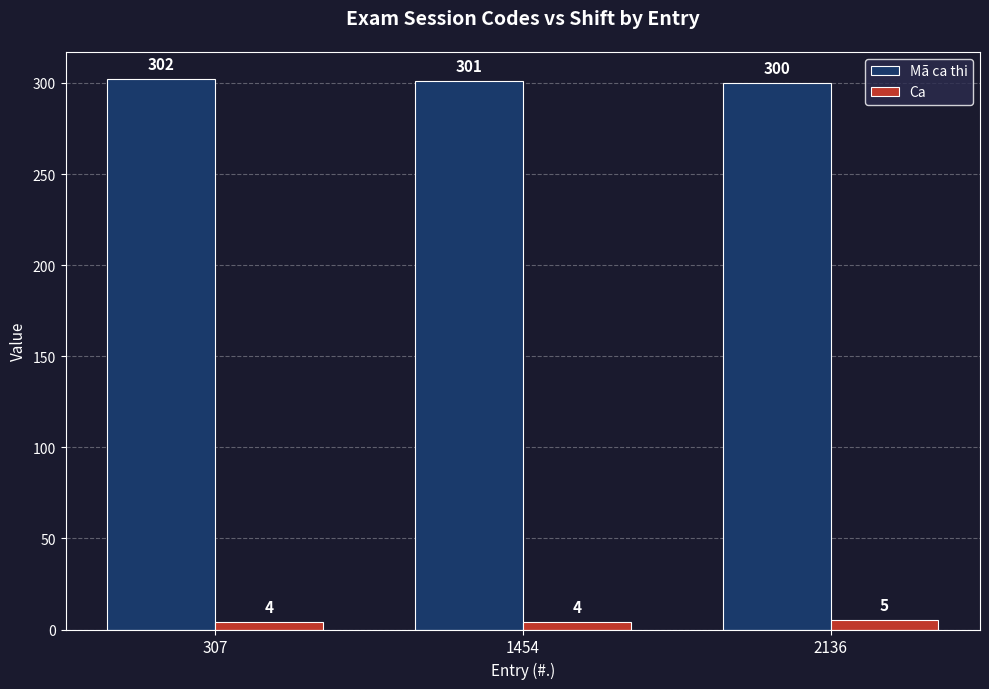

What are all the series names shown in the legend?

Mã ca thi, Ca